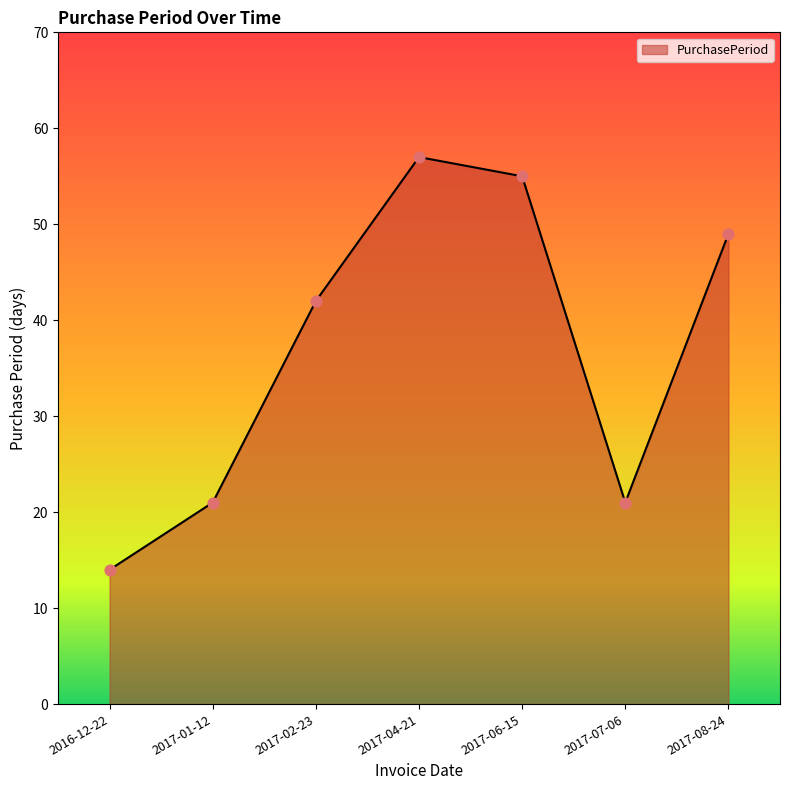

What is the change in value from 2017-02-23 to 2017-08-24?

+7